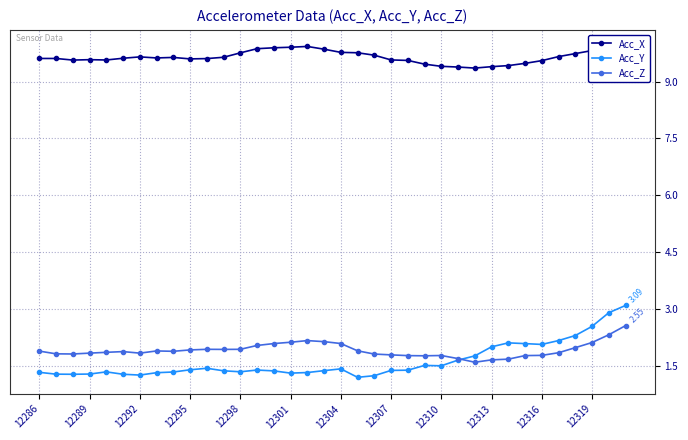

How many Acc_X values are between 9 and 10?

36